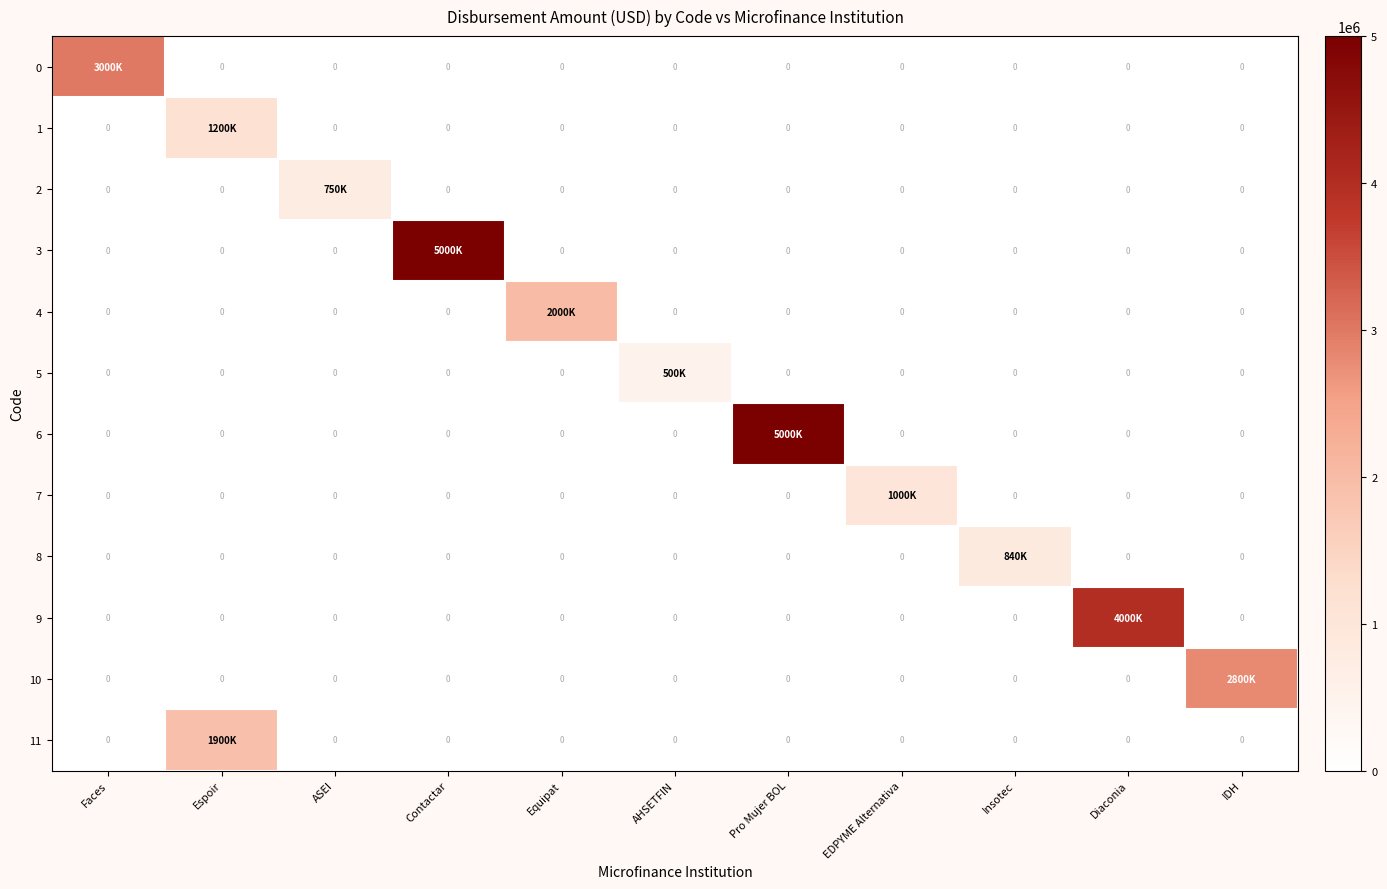

What is the average value of the 10 series?

254545